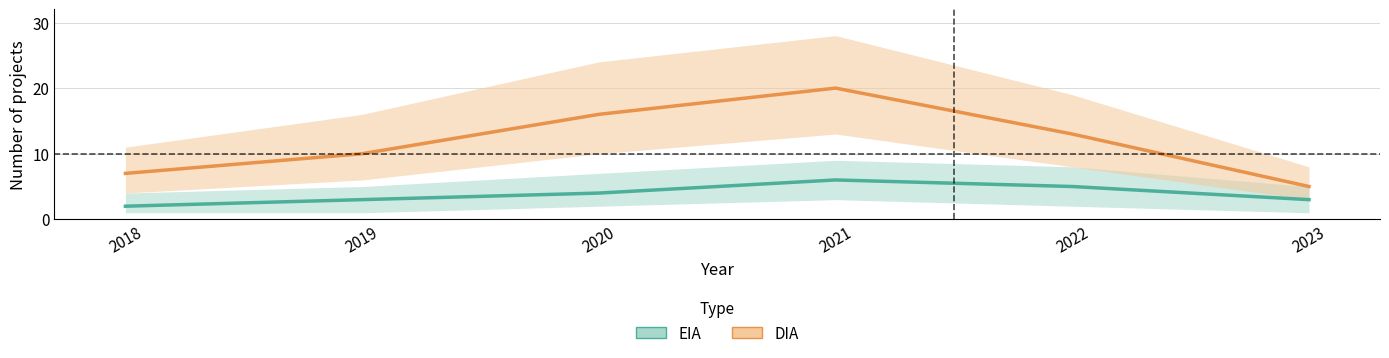

What is the difference between the highest and lowest values at 2019?

7